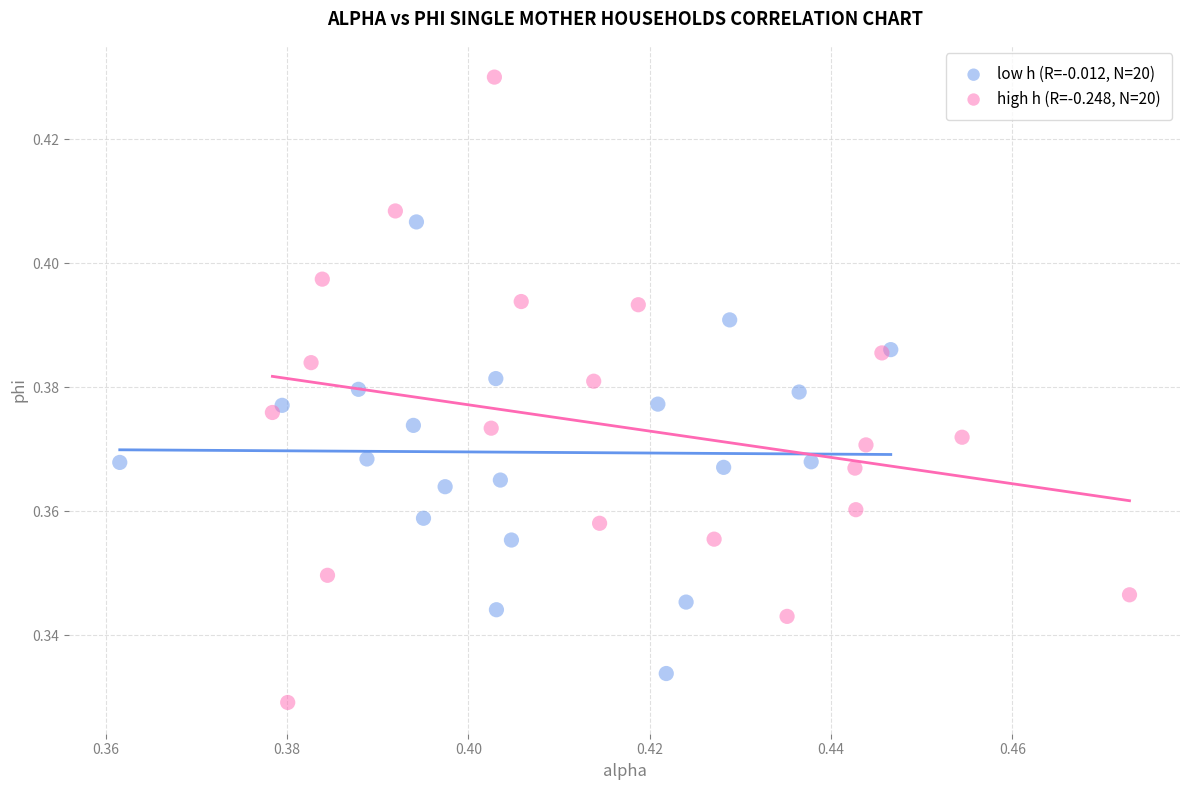

Which series contains the lowest Y value?

high h (R=-0.248, N=20)